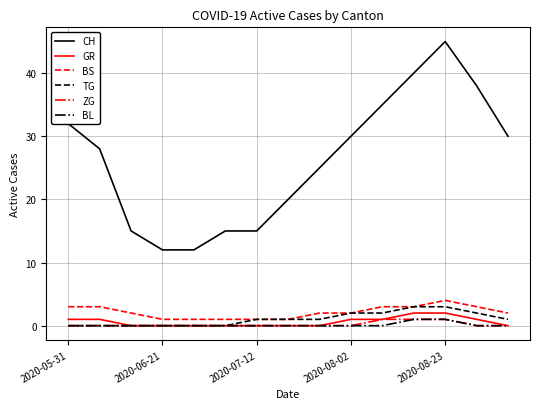

Which series has the largest total across all categories?

CH